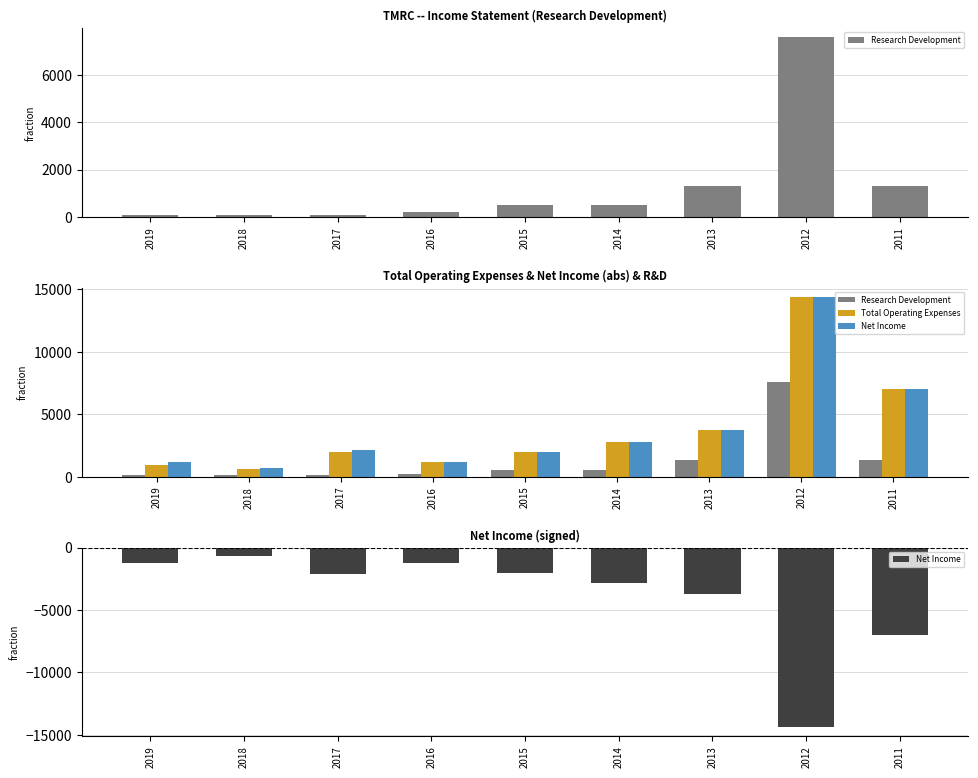

Reading right to left, extract all data points from this chart.

Research Development: 2011=1300	2012=7600	2013=1300	2014=500	2015=500	2016=200	2017=100	2018=100	2019=100
Total Operating Expenses: 2011=7000	2012=14400	2013=3700	2014=2800	2015=2000	2016=1200	2017=2000	2018=600	2019=900
Net Income: 2011=-7000	2012=-14400	2013=-3700	2014=-2800	2015=-2000	2016=-1200	2017=-2100	2018=-700	2019=-1200